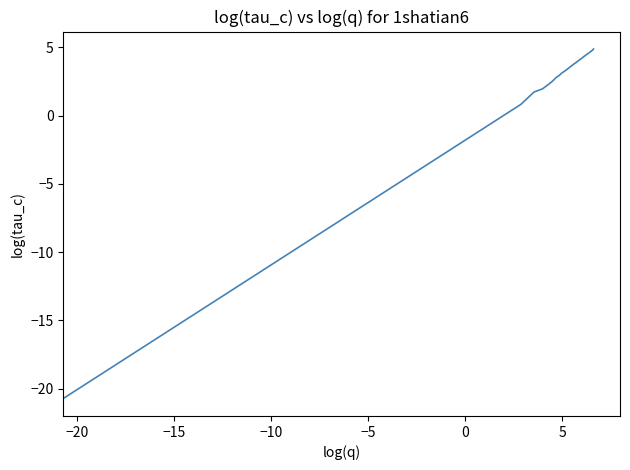

What is the difference between the maximum and second lowest values?

4.1